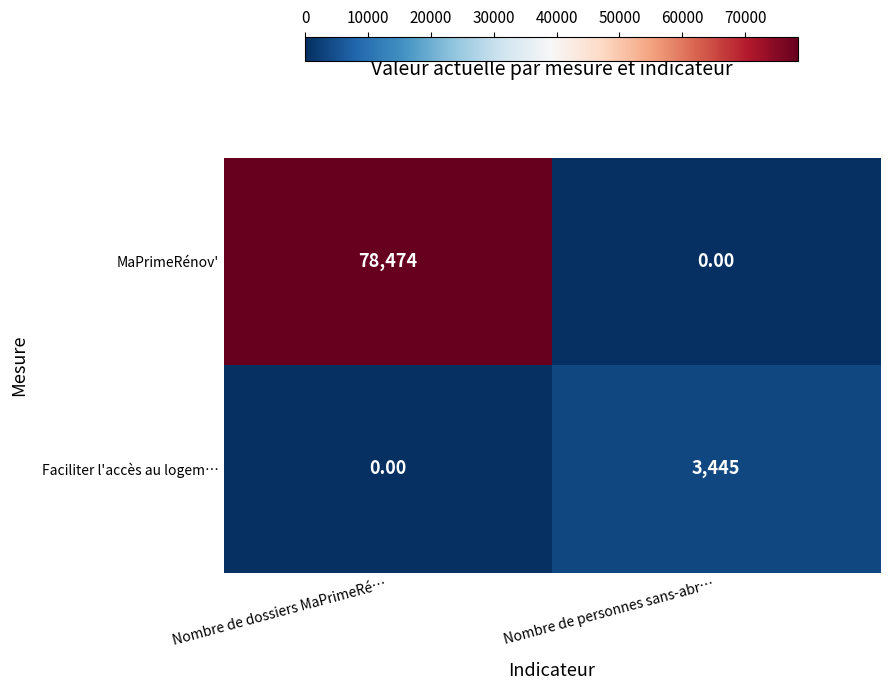

How many data points does each series have?

2